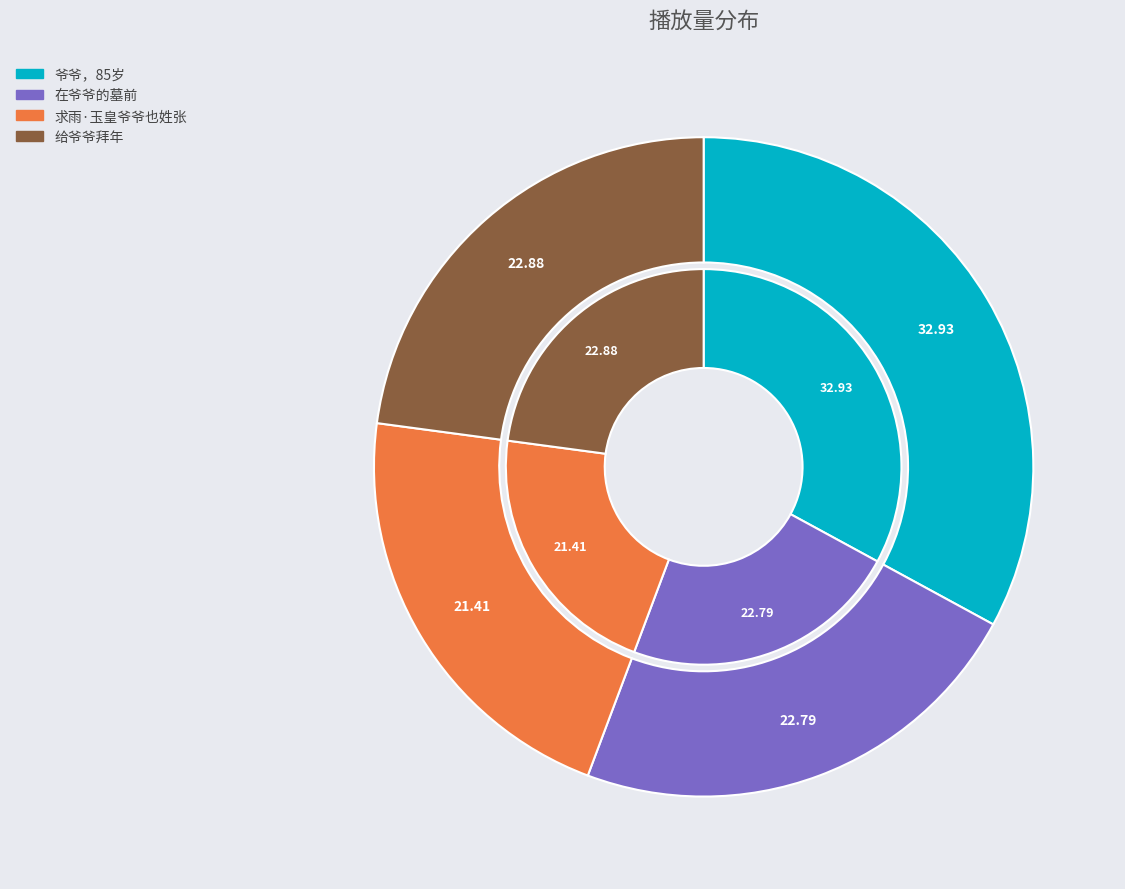

Is the sum of 求雨·玉皇爷爷也姓张 and 给爷爷拜年 greater than half?

No